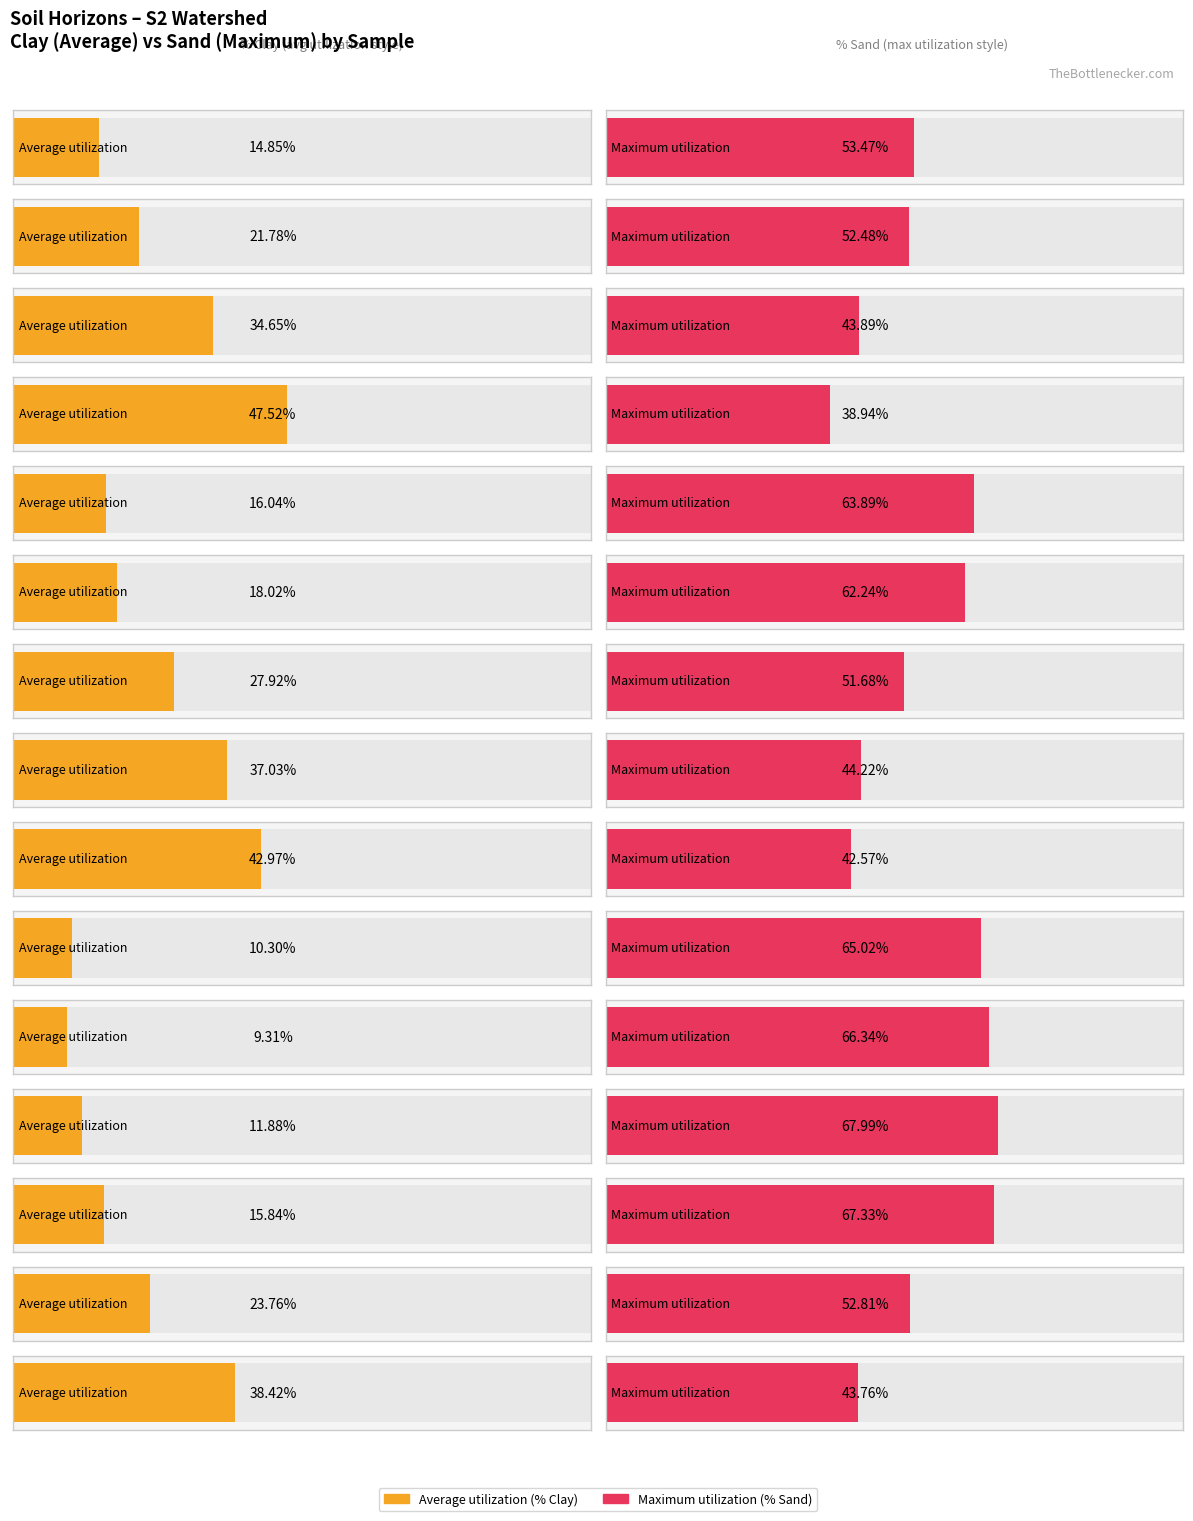

How many data points in Maximum utilization are above 52?

9